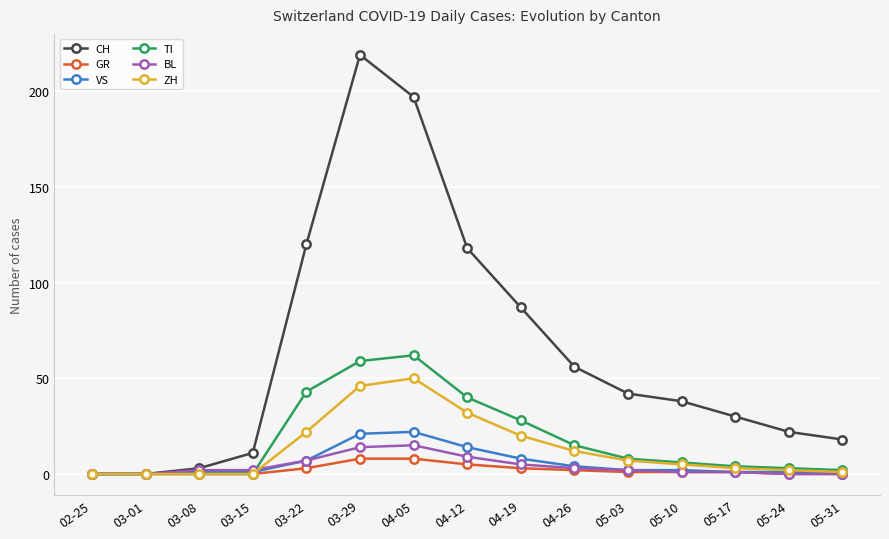

True or false: BL has a value of 9 at 04-12.

True